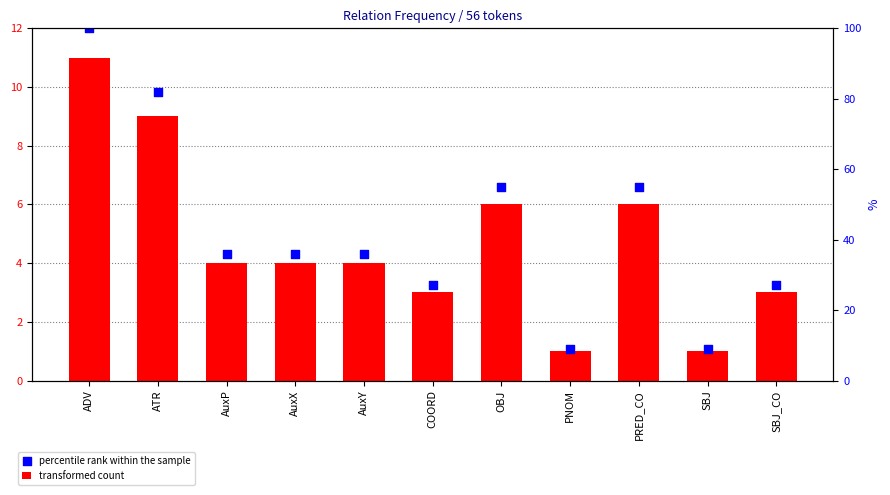

Which series reaches the minimum Y coordinate?

transformed count